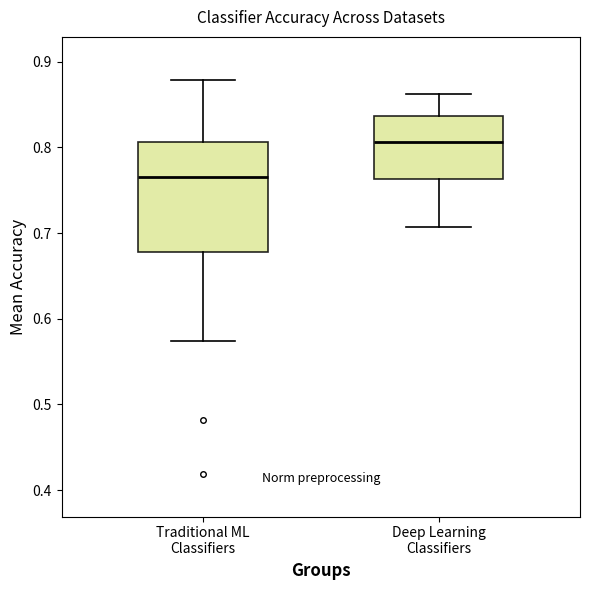

Comparing the boxes themselves (not the whiskers), which one is the tallest?

Traditional ML Classifiers